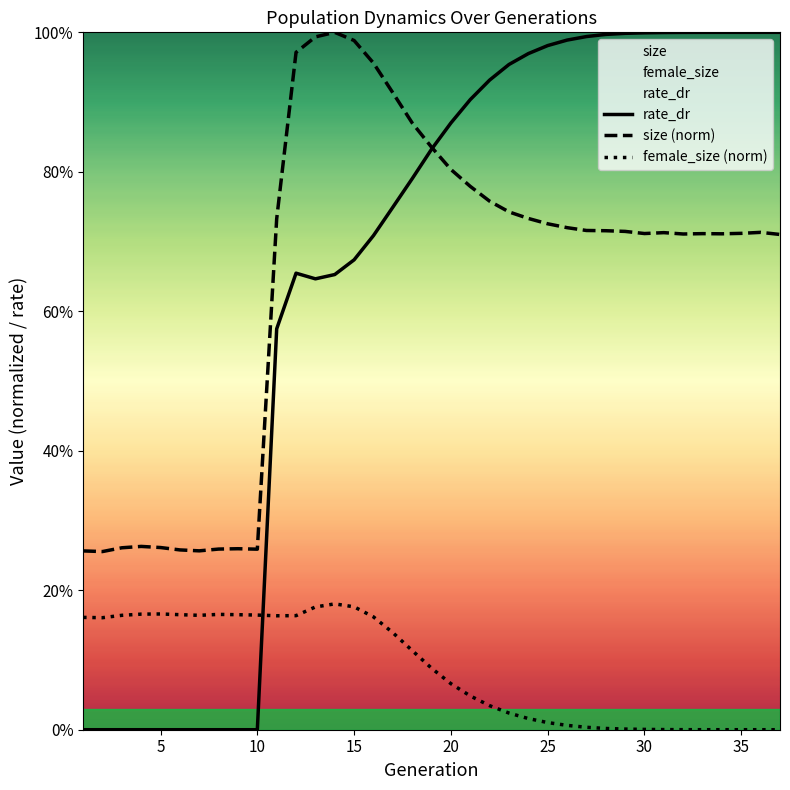

Rank the series at 10 from highest to lowest value.

size (norm), female_size (norm), rate_dr